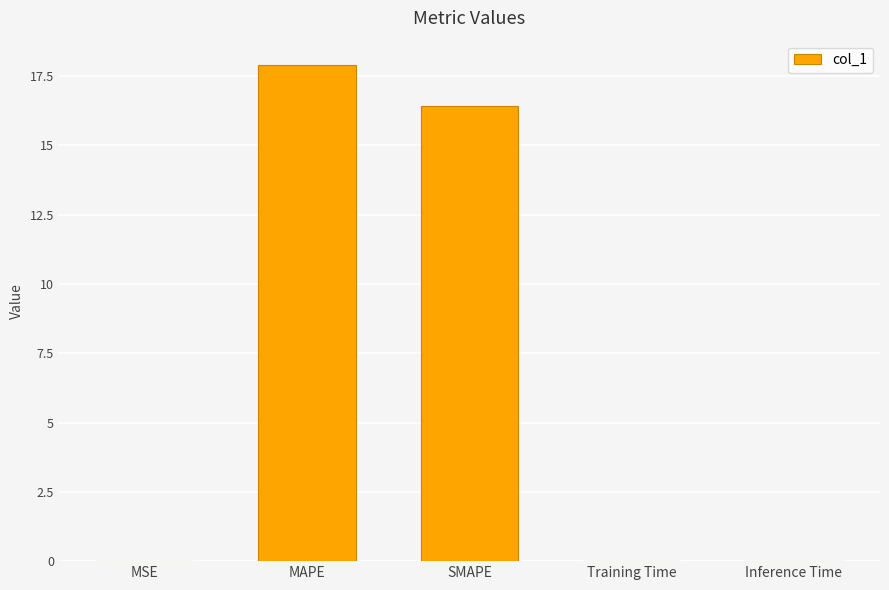

How many series are shown in this chart?

1